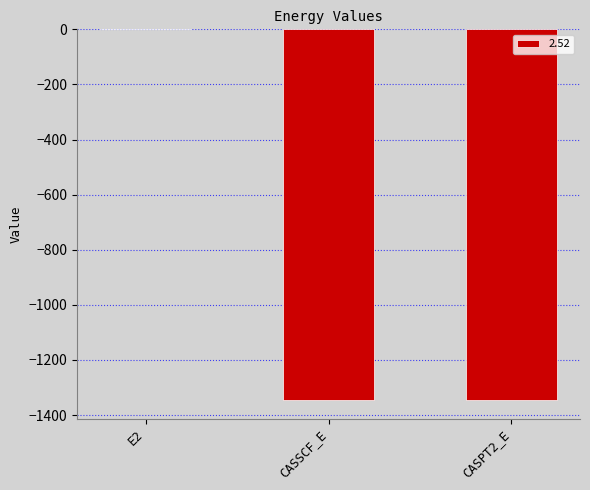

Between CASSCF_E and E2, which is larger?

E2